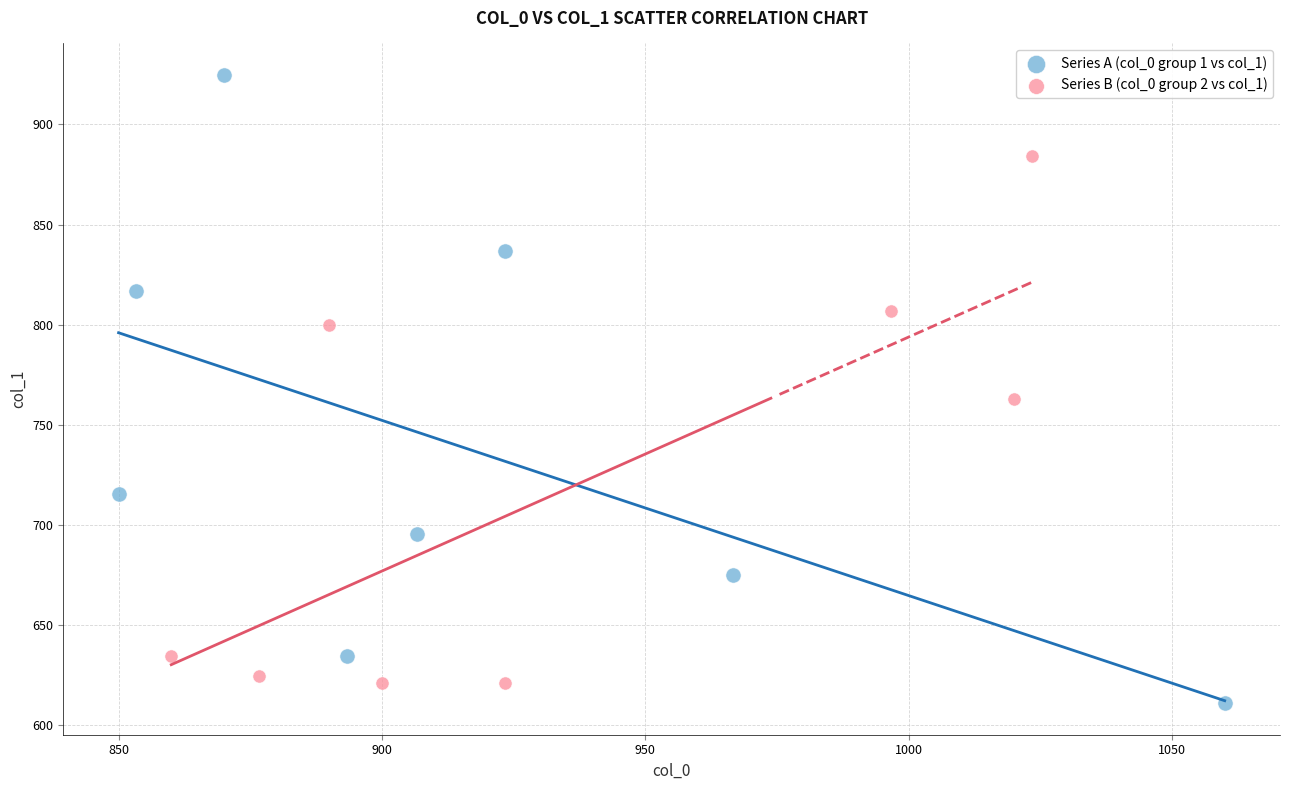

What are all the series names shown in the legend?

Series A (col_0 group 1 vs col_1), Series B (col_0 group 2 vs col_1)